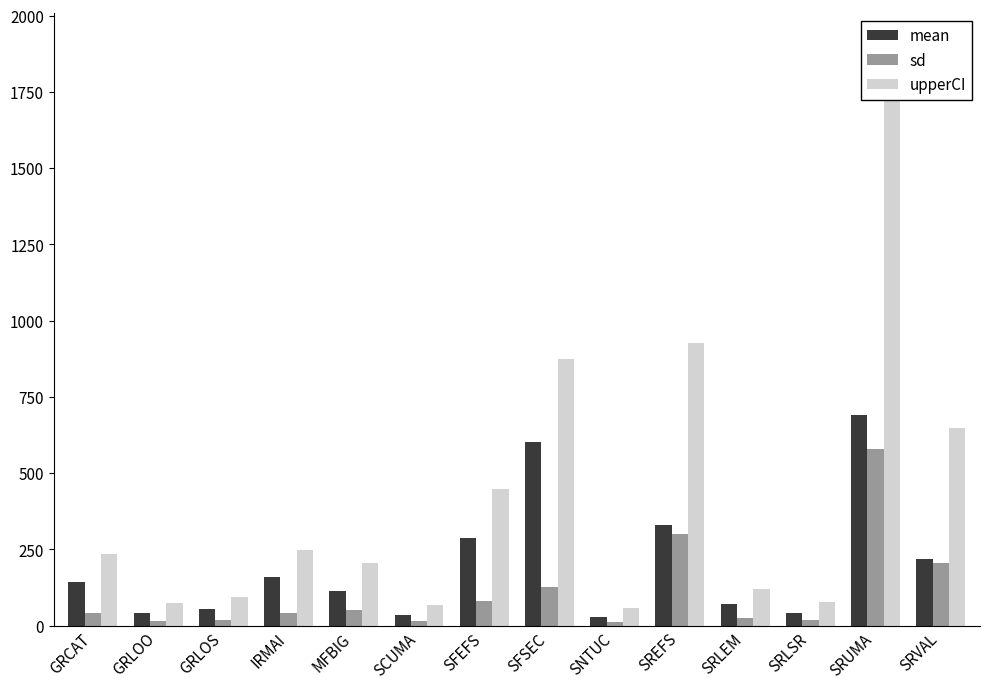

Rank the categories by mean value from highest to lowest.

SRUMA, SFSEC, SREFS, SFEFS, SRVAL, IRMAI, GRCAT, MFBIG, SRLEM, GRLOS, GRLOO, SRLSR, SCUMA, SNTUC